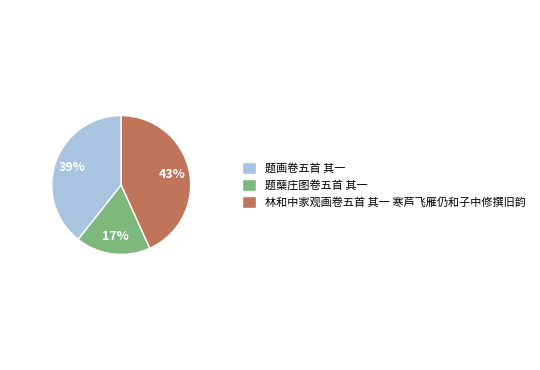

To the nearest percent, what is the combined percentage of 题画卷五首 其一 and 林和中家观画卷五首 其一 寒芦飞雁仍和子中修撰旧韵?

83%